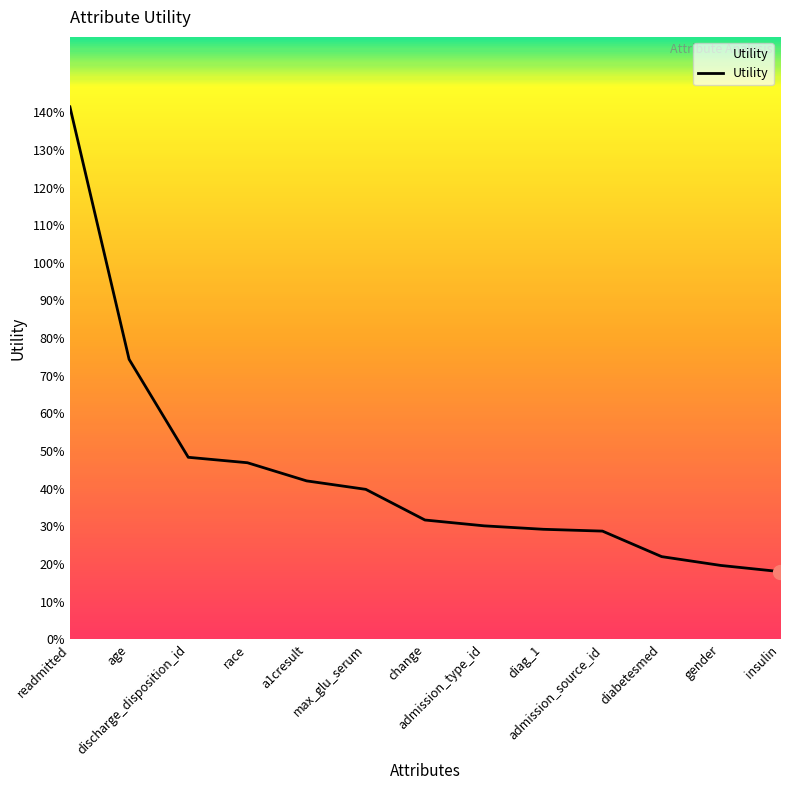

Does the chart display data point markers on the line(s)?

No